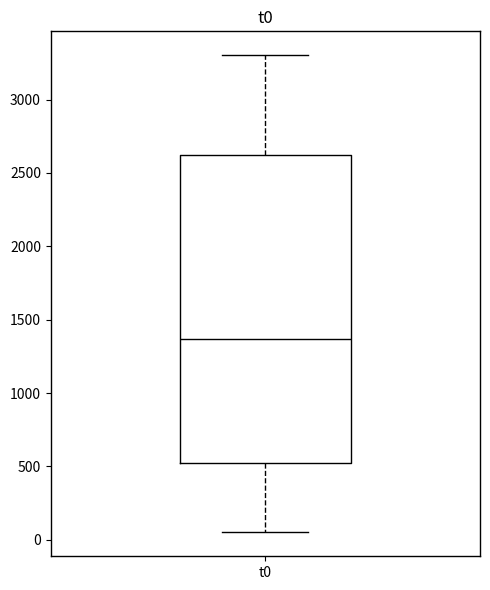

Transcribe this box plot: give where the median line is, the range the box spans, and where the two whiskers end, as read against the y-axis. The values are not printed on the chart, so give them approximately, as read against the axis.

median 1350, box 500 to 2600, whiskers 50 to 3300